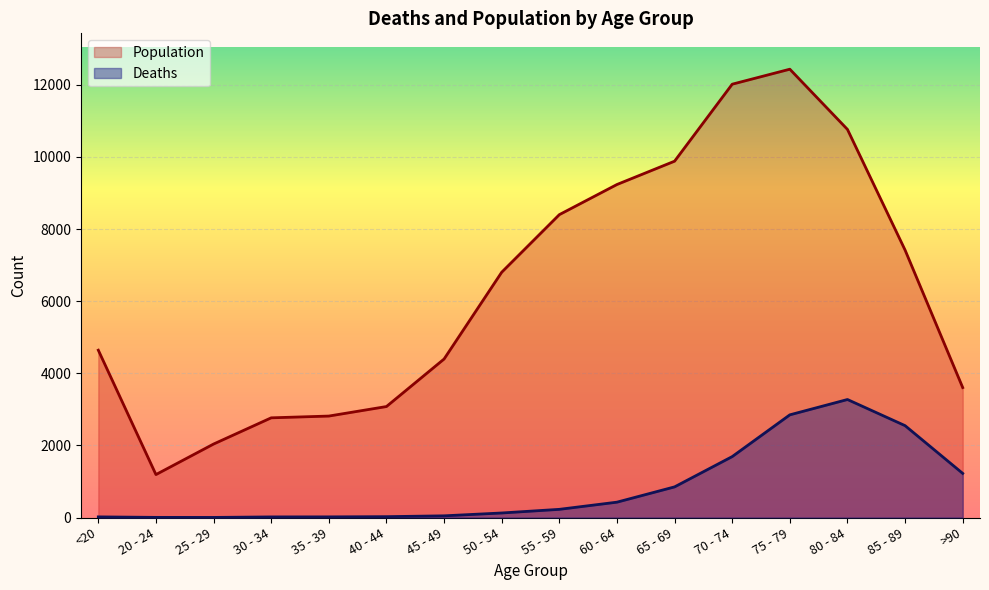

In Population, how many points are lower than both neighbors (excluding endpoints)?

1